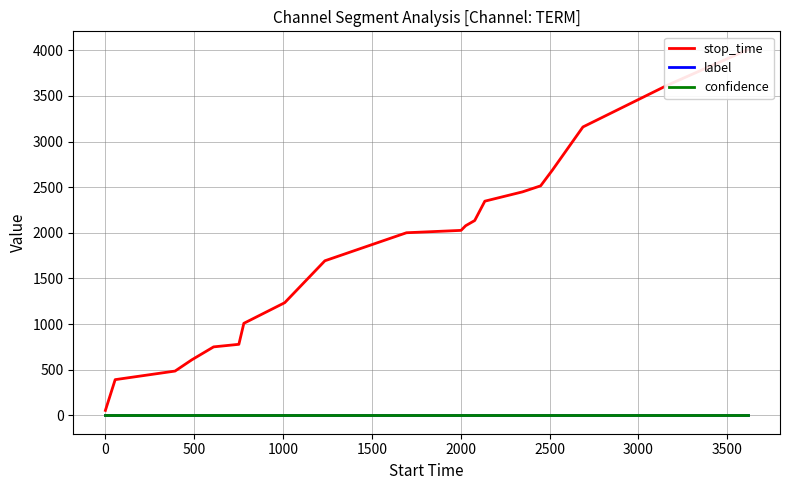

How many categories are shown in the chart?

20